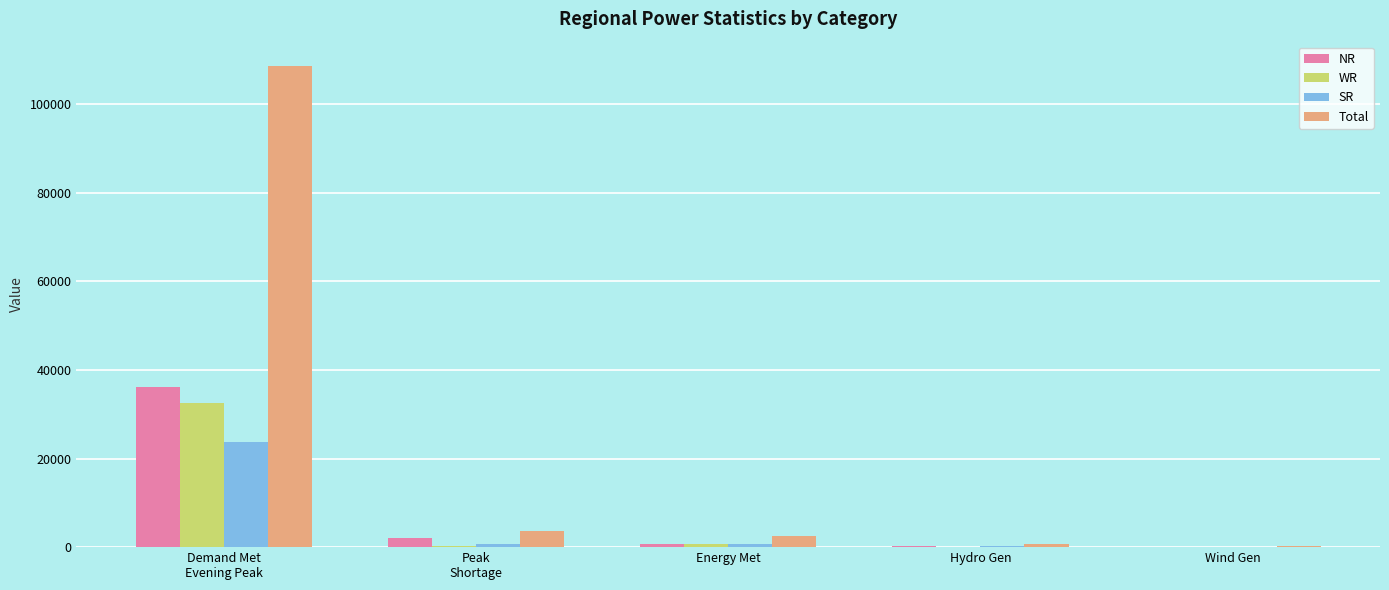

Which series has the largest range (max minus min)?

Total